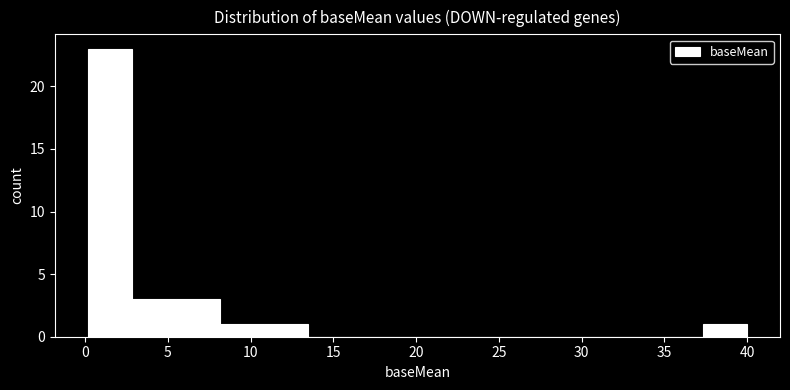

Reading left to right, transcribe this chart: for each bar, give the range it covers on the x-axis and its height. Neither the bar edges nor the heights are printed on the chart, so give them approximately, as read against the axes.

0.0 to 3.0: 23
3.0 to 5.5: 3
5.5 to 8.0: 3
8.0 to 11.0: 1
11.0 to 13.5: 1
13.5 to 16.0: 0
16.0 to 18.5: 0
18.5 to 21.5: 0
21.5 to 24.0: 0
24.0 to 26.5: 0
26.5 to 29.5: 0
29.5 to 32.0: 0
32.0 to 34.5: 0
34.5 to 37.5: 0
37.5 to 40.0: 1